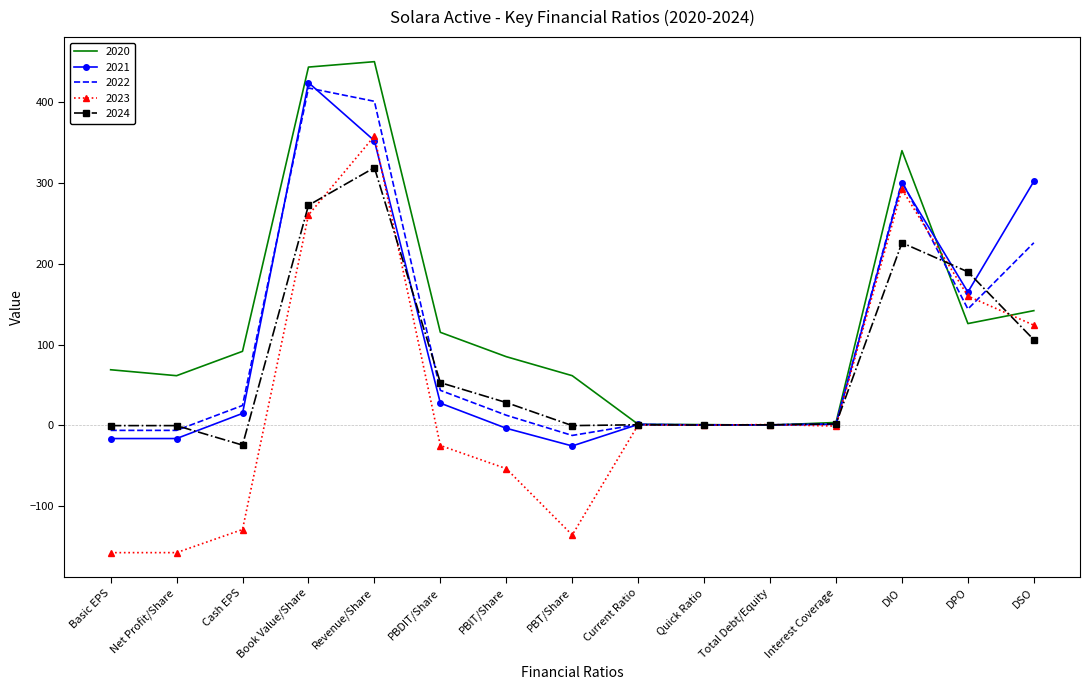

Is it true that 2021 equals -25.5 at PBT/Share?

True